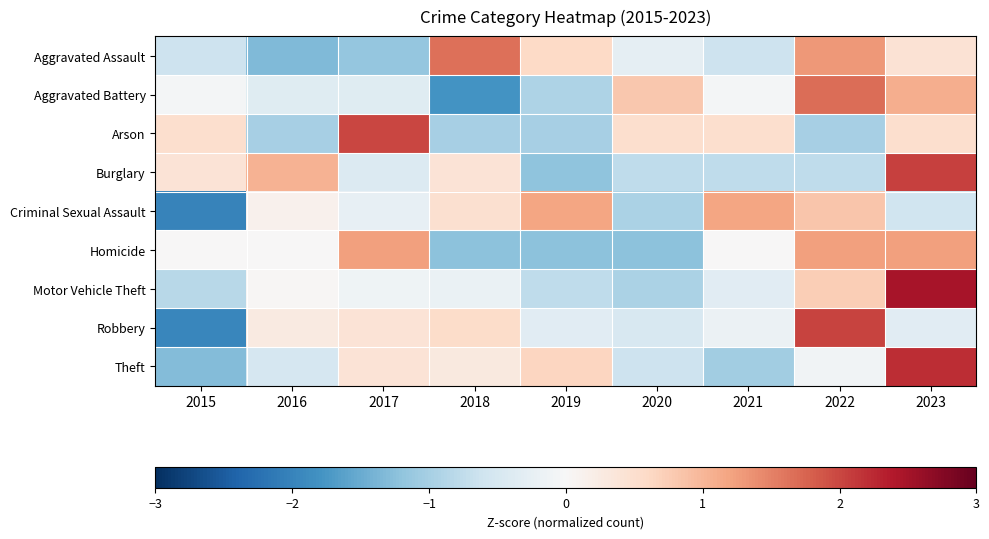

What is the spread (max minus min) of values at 2022?

3.0